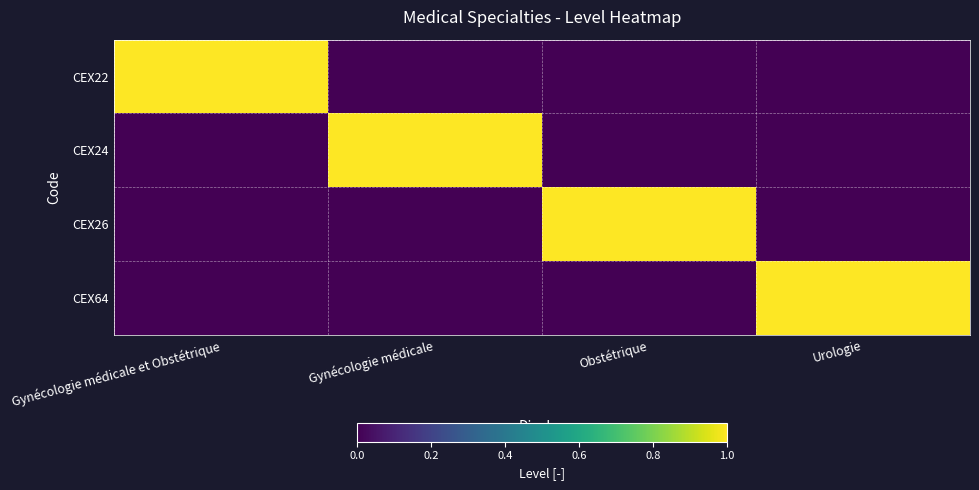

At how many categories does at least one series exceed 0?

4